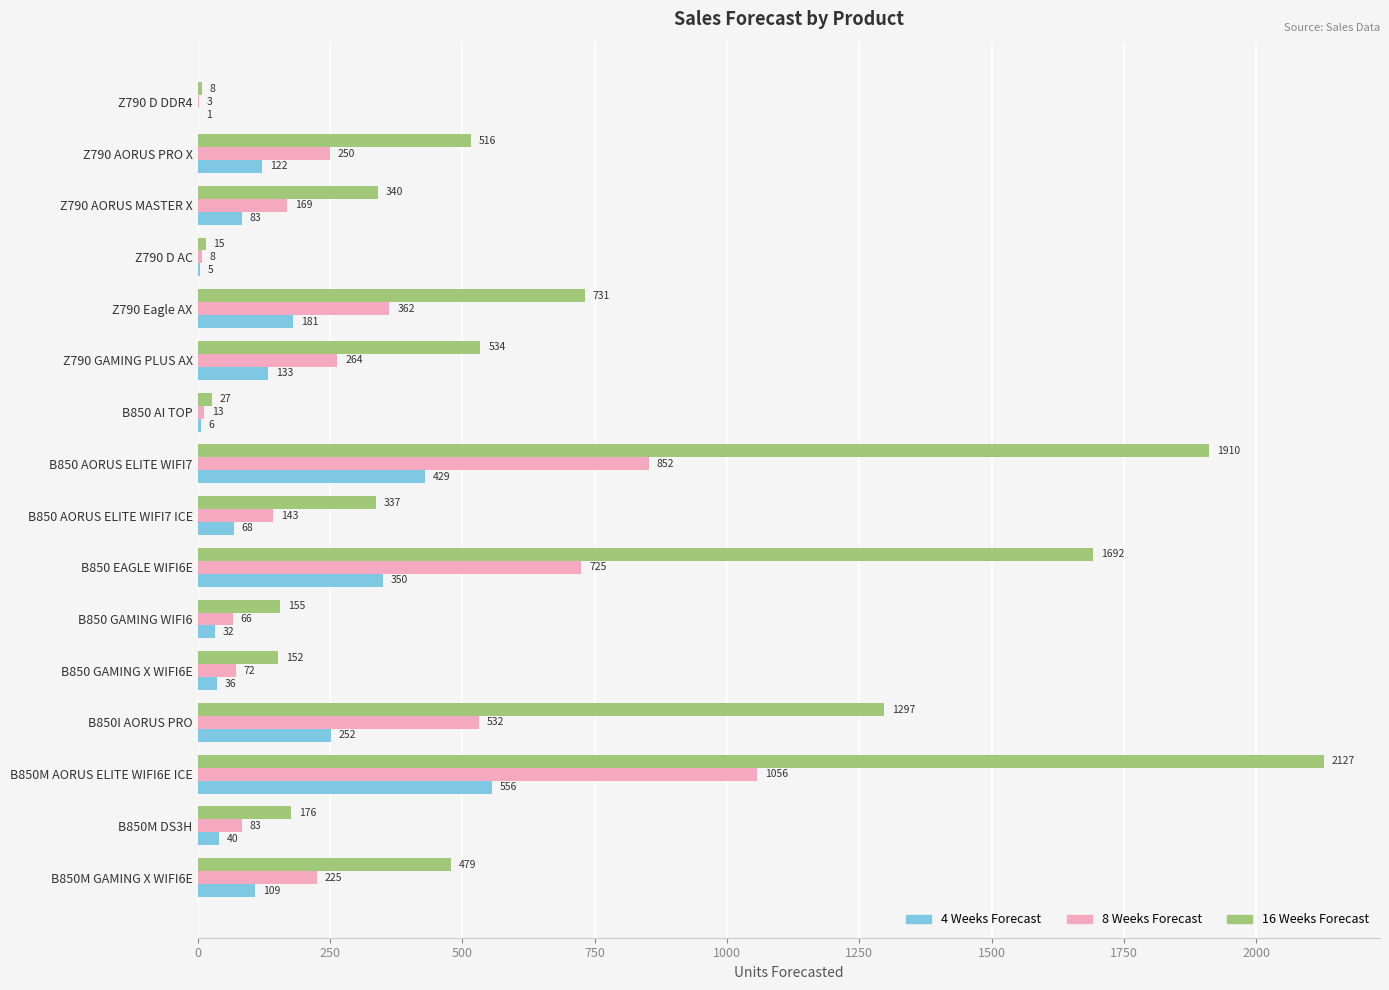

What is the greatest value displayed?

2127